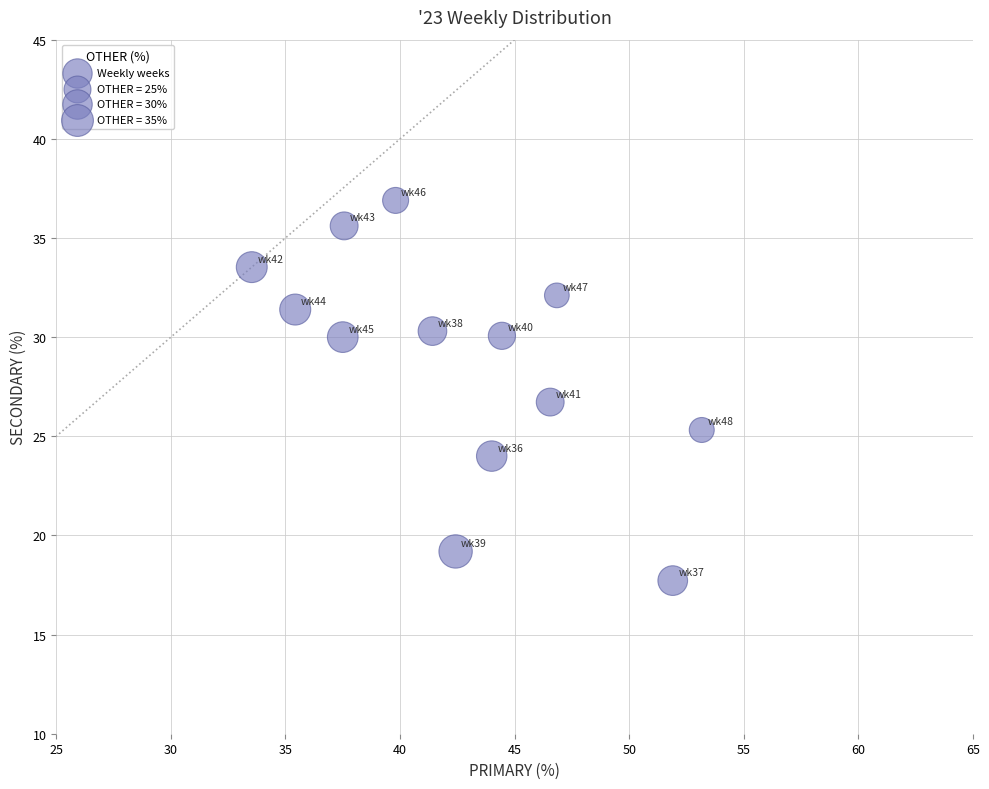

What is the range of X values (max minus min)?

19.6